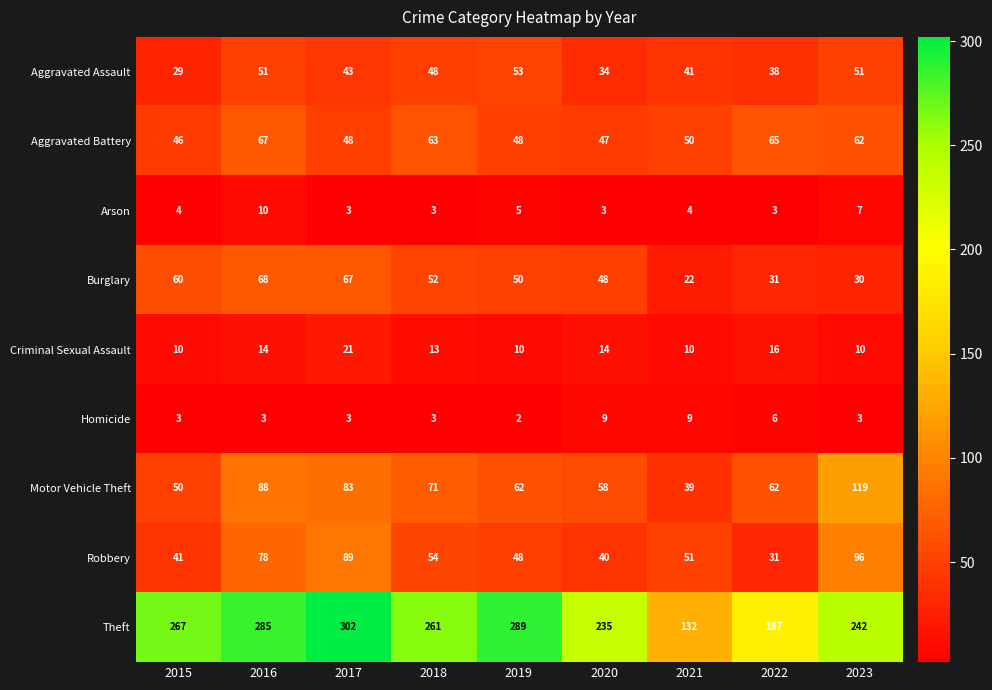

How many Arson values are between 3 and 5?

7